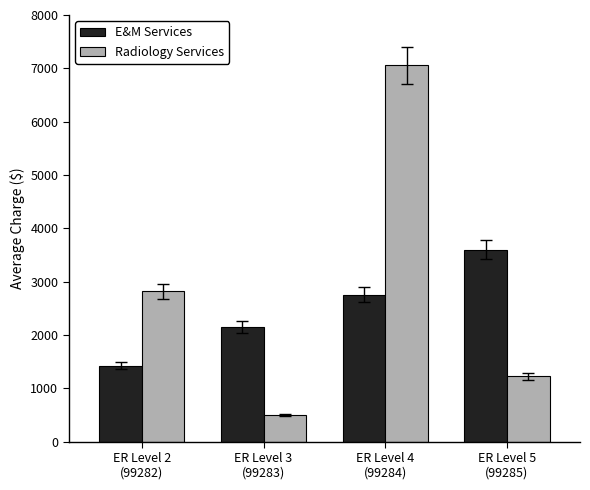

Where is E&M Services nearest to the value 2513?

ER Level 4
(99284)